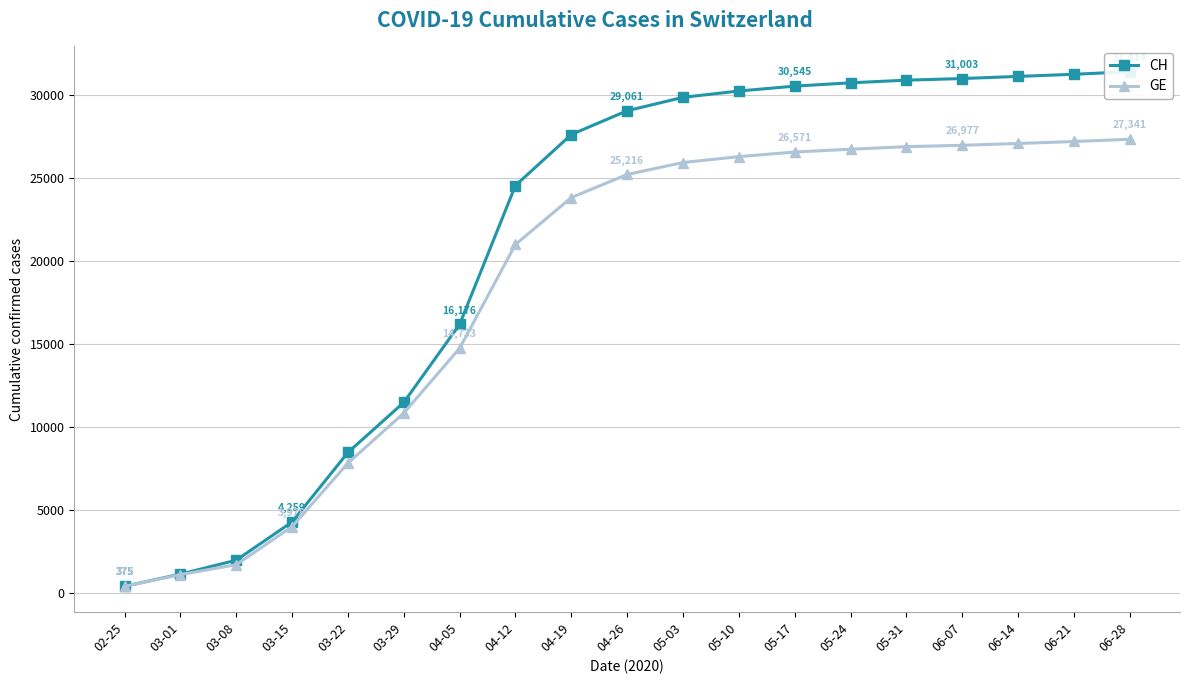

What is the value of the GE point at the 11th from the left?

25937